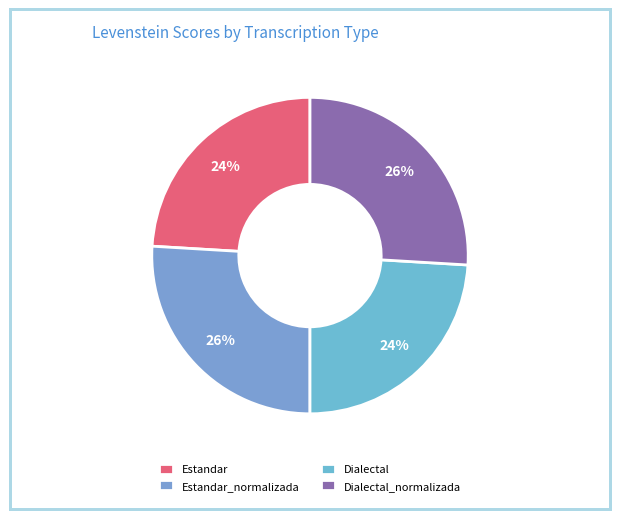

Which has a higher value, Dialectal_normalizada or Estandar?

Dialectal_normalizada